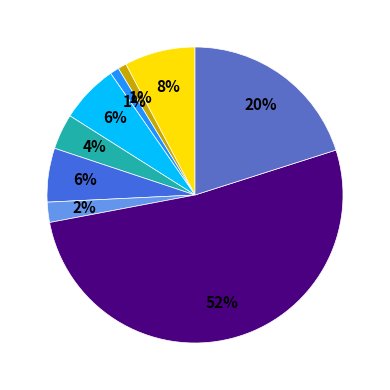

Count the number of slices in the pie.

9